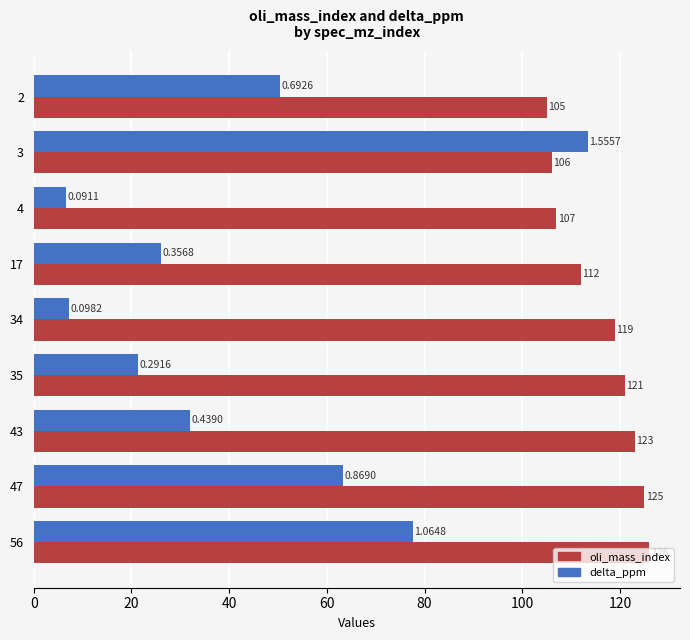

What is the maximum value shown in the chart?

126.0